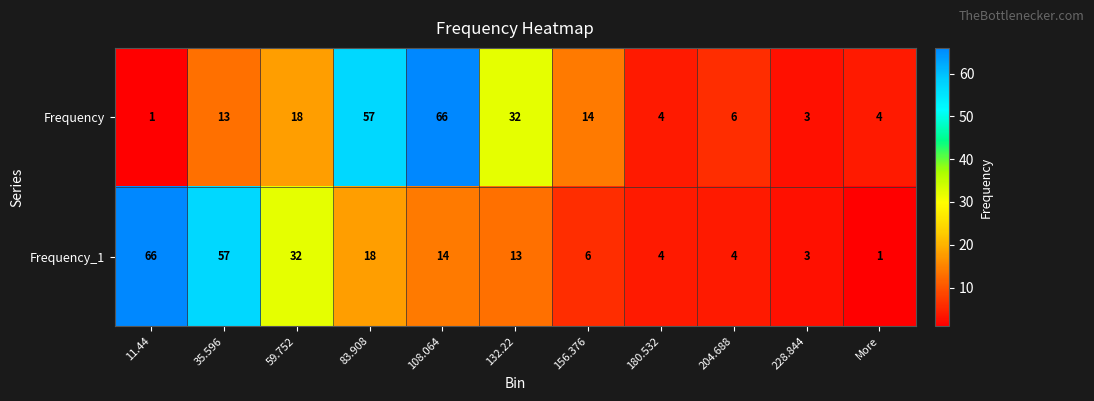

Reading right to left, what are all the values shown in this chart?

Frequency: More=4	228.844=3	204.688=6	180.532=4	156.376=14	132.22=32	108.064=66	83.908=57	59.752=18	35.596=13	11.44=1
Frequency_1: More=1	228.844=3	204.688=4	180.532=4	156.376=6	132.22=13	108.064=14	83.908=18	59.752=32	35.596=57	11.44=66